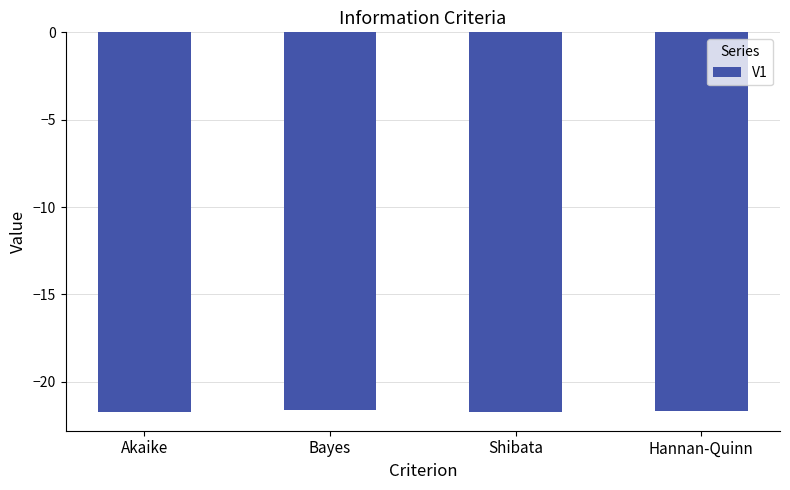

The value at Shibata is -4.4. True or false?

False